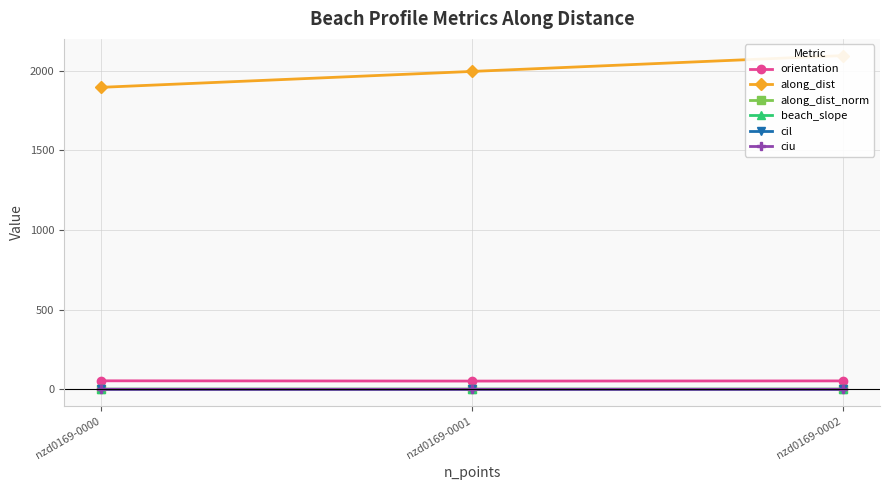

Reading right to left, list all the values displayed in this chart.

orientation: nzd0169-0002=52.8	nzd0169-0001=51.7	nzd0169-0000=53.4
along_dist: nzd0169-0002=2094.4	nzd0169-0001=1995.0	nzd0169-0000=1895.1
along_dist_norm: nzd0169-0002=1.0	nzd0169-0001=1.0	nzd0169-0000=0.9
beach_slope: nzd0169-0002=0.1	nzd0169-0001=0.1	nzd0169-0000=0.1
cil: nzd0169-0002=0.1	nzd0169-0001=0.1	nzd0169-0000=0.0
ciu: nzd0169-0002=0.1	nzd0169-0001=0.1	nzd0169-0000=0.1